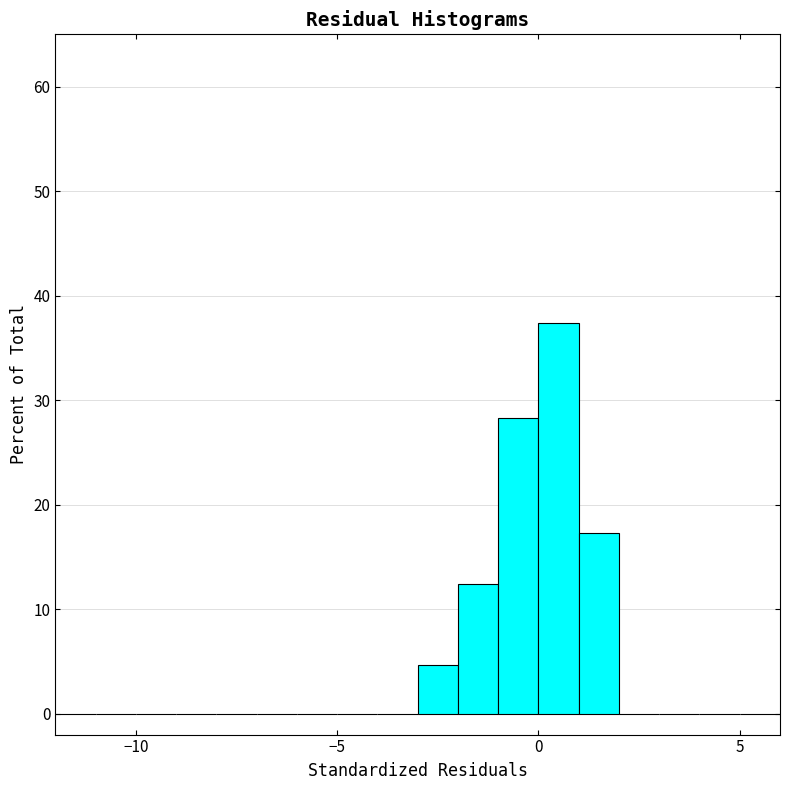

Read against the x-axis, roughly where is the centre of the tallest bar?

0.5